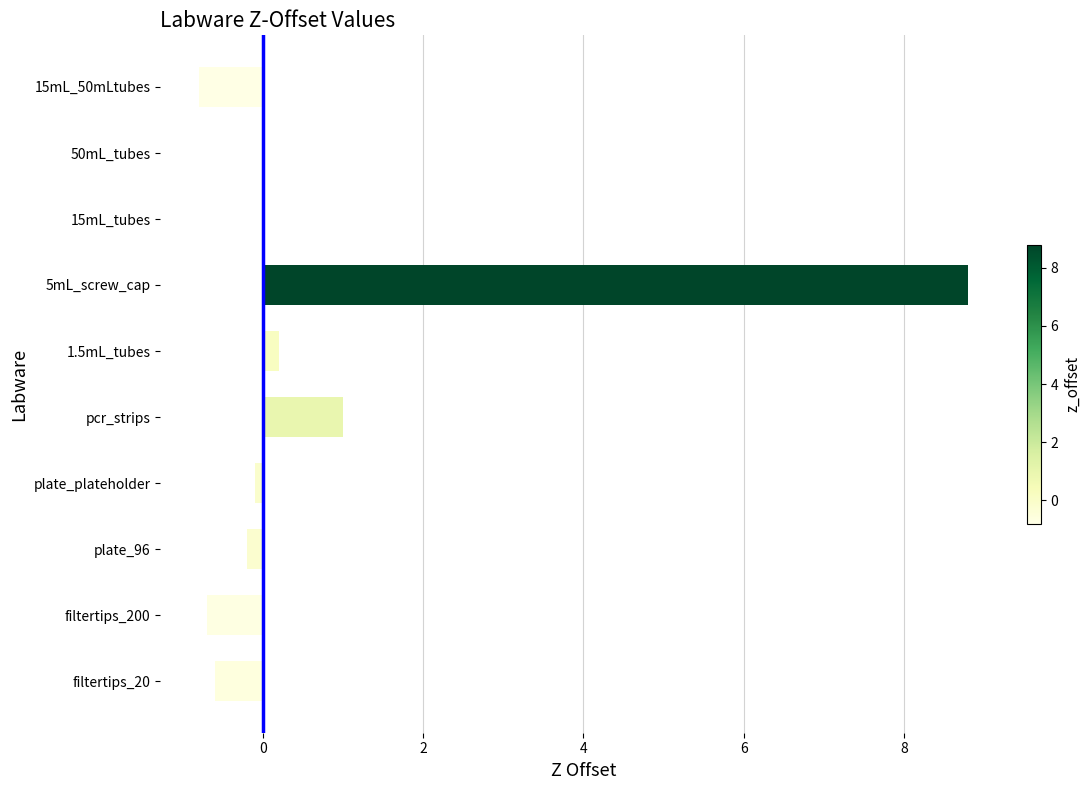

Which has a higher value, filtertips_20 or pcr_strips?

pcr_strips